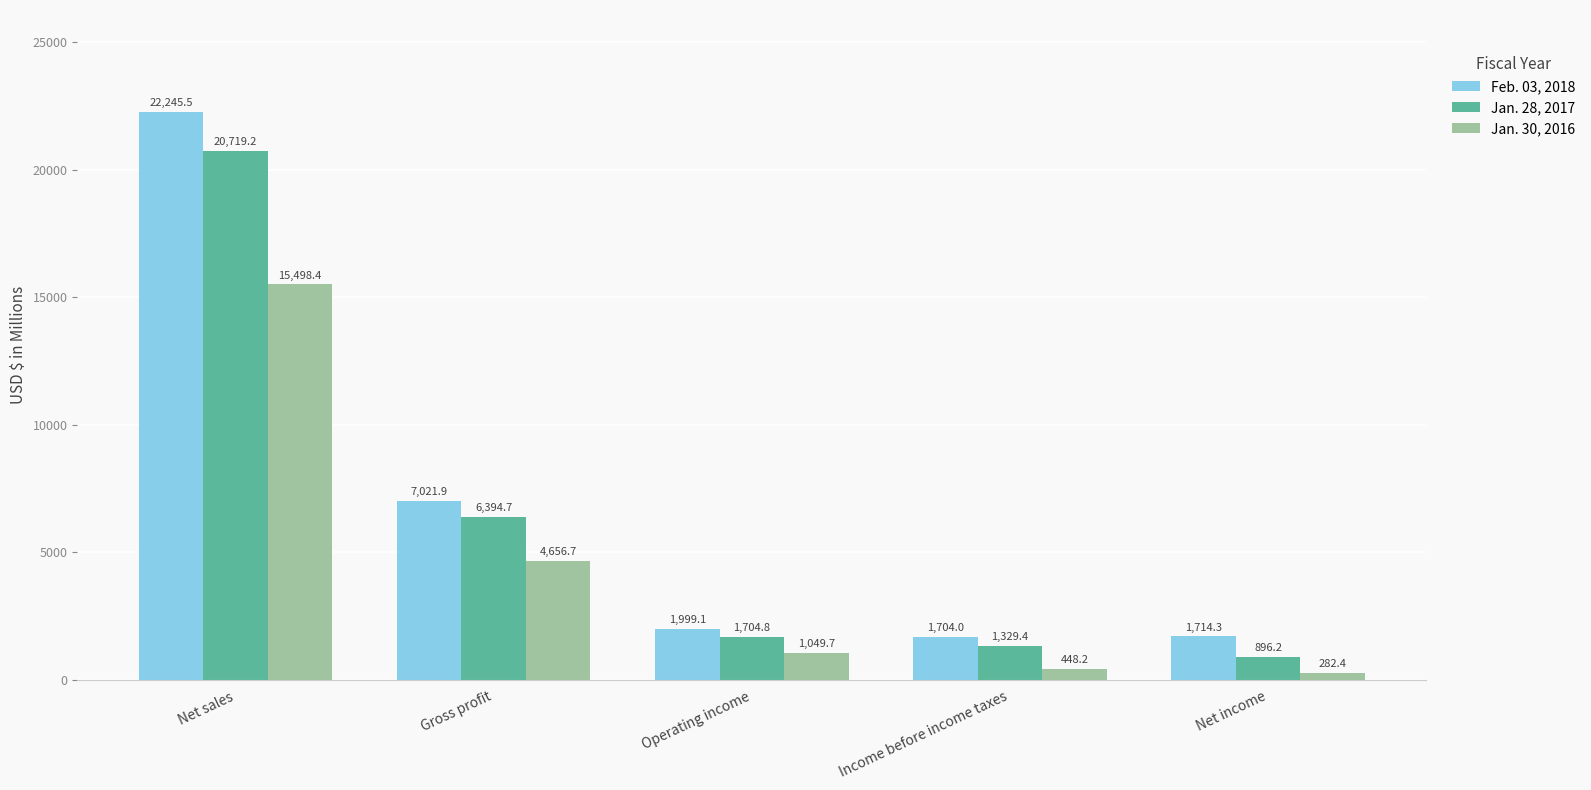

Rank the series by their maximum value, from lowest to highest.

Jan. 30, 2016, Jan. 28, 2017, Feb. 03, 2018